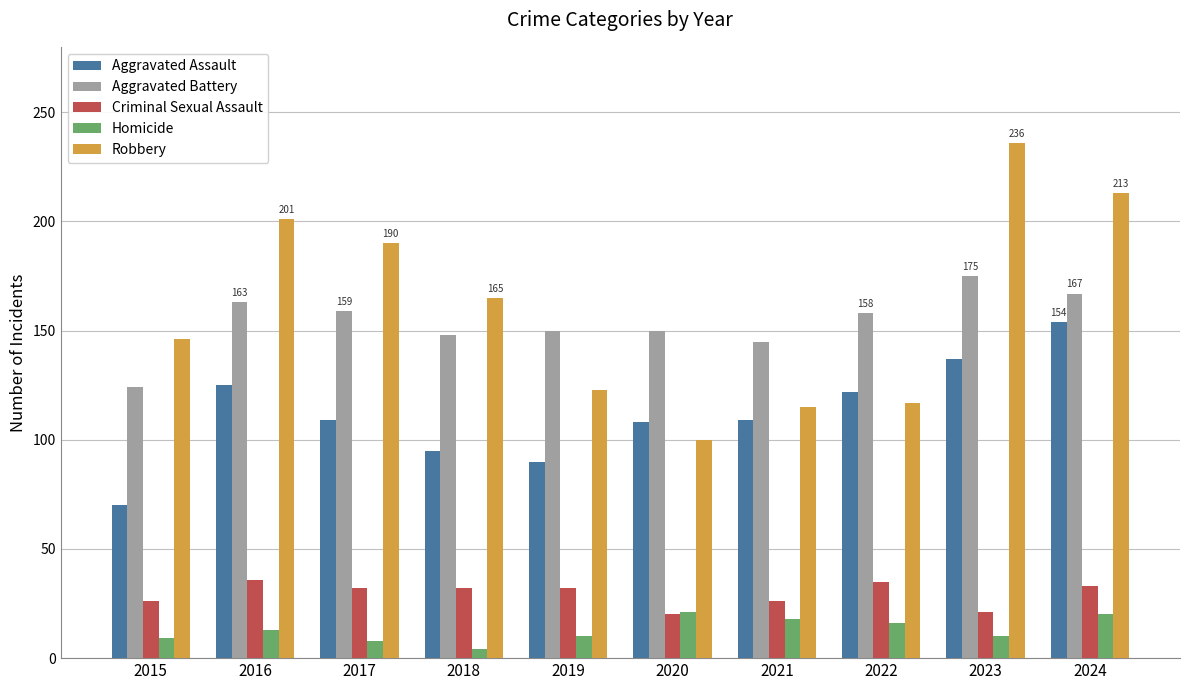

What is the total value across all series at 2020?

399